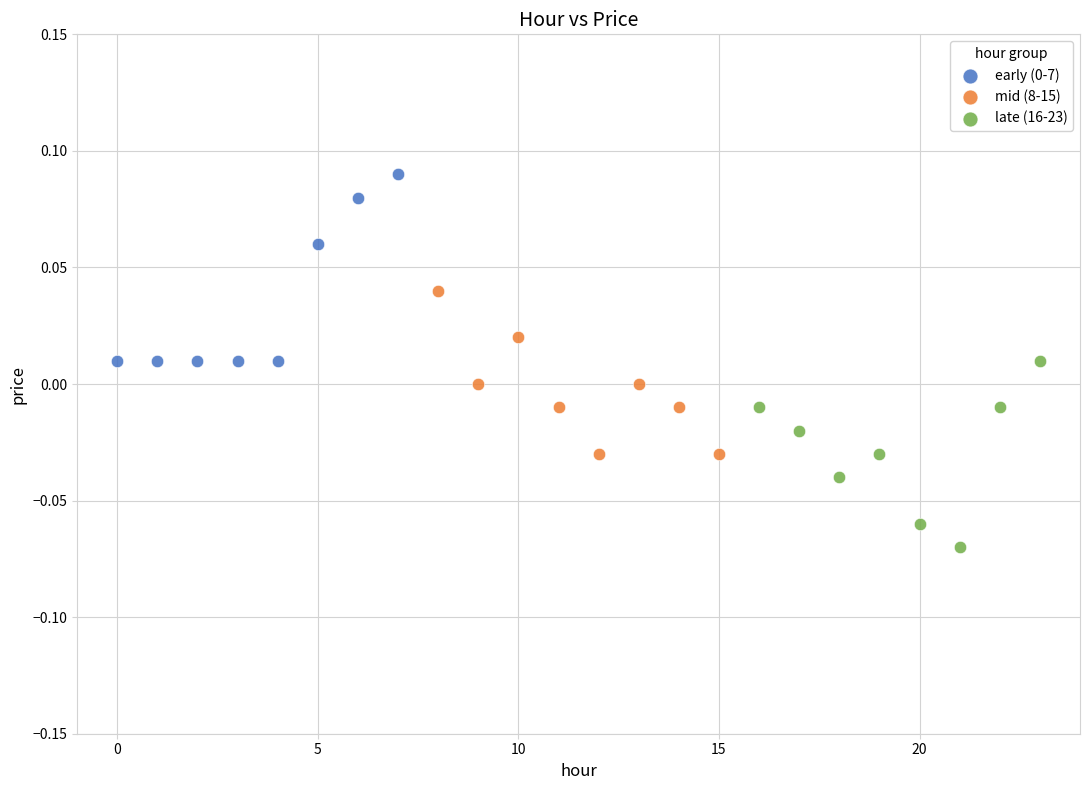

Which series contains the lowest Y value?

late (16-23)